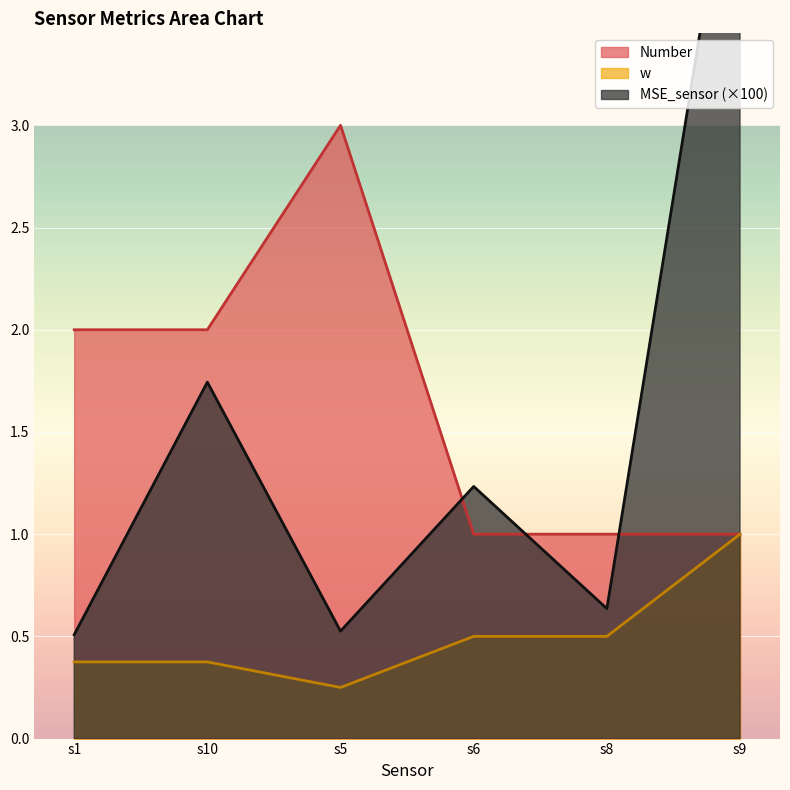

What is the total value across all series at s9?

6.7